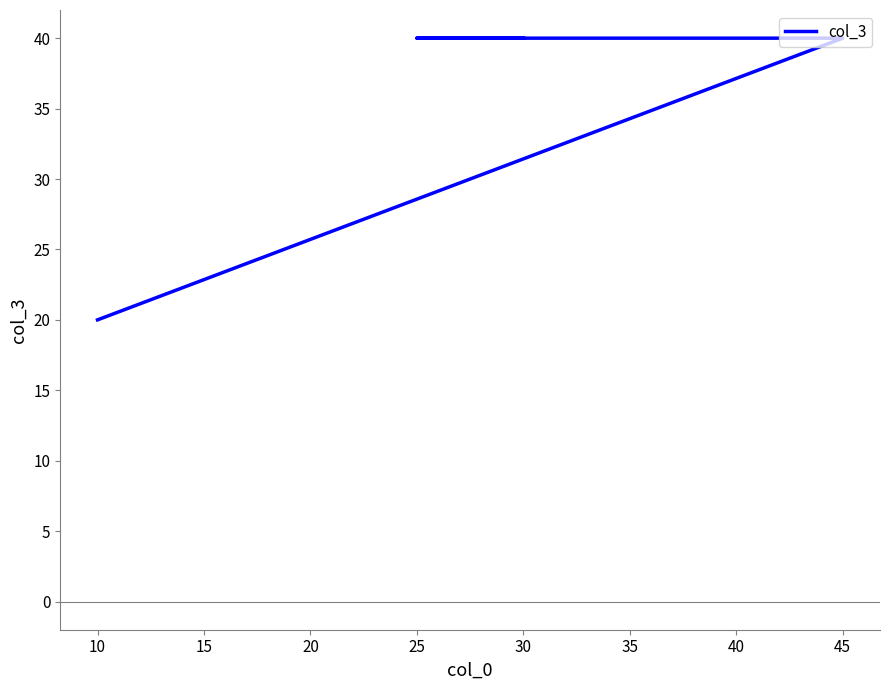

How many lines are shown in the chart?

1